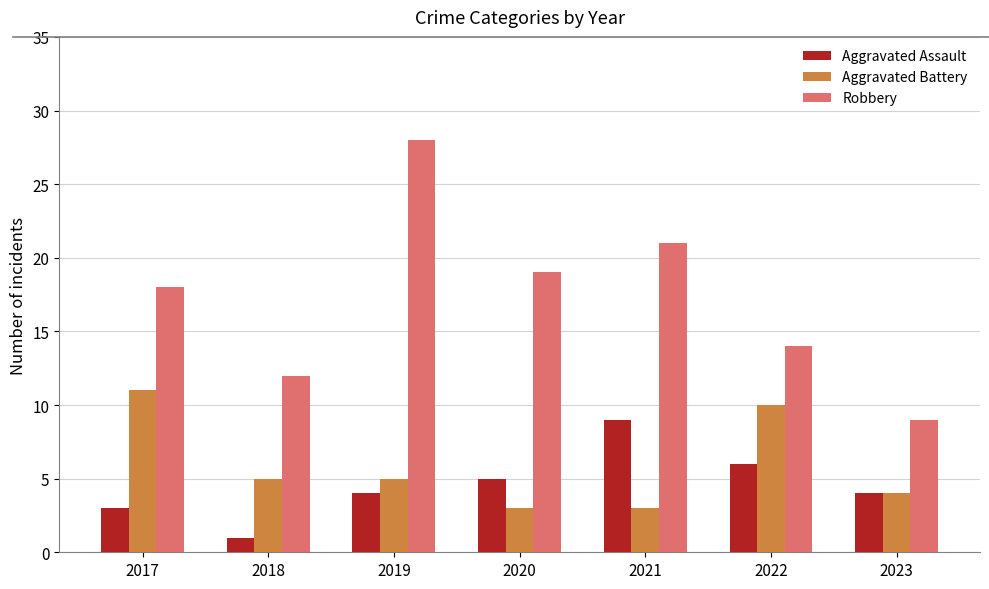

Which category has the lowest value across all series?

2018